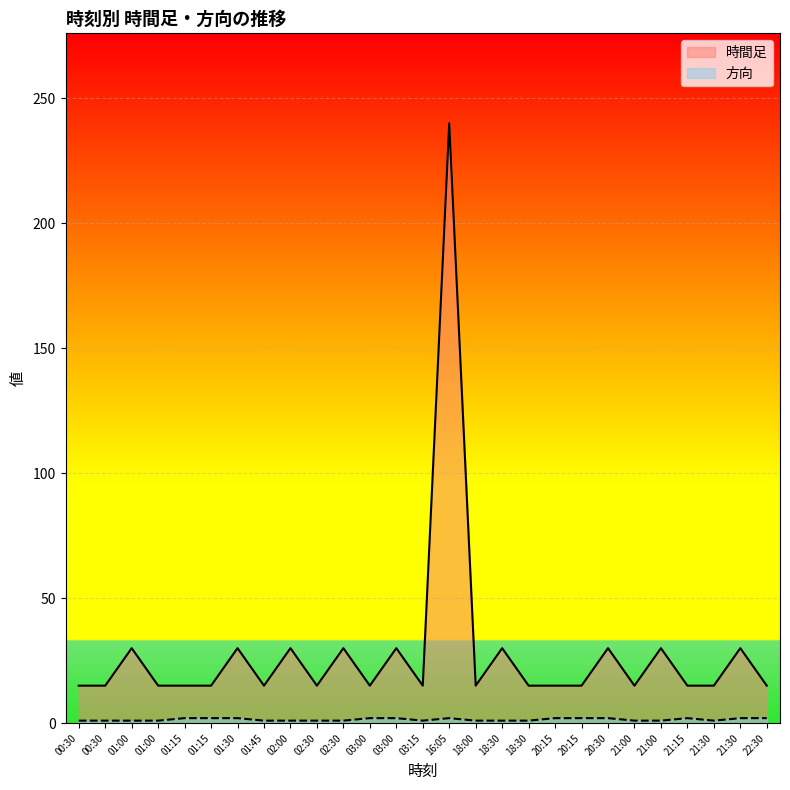

What is the label of the 20th point from the left?

20:15